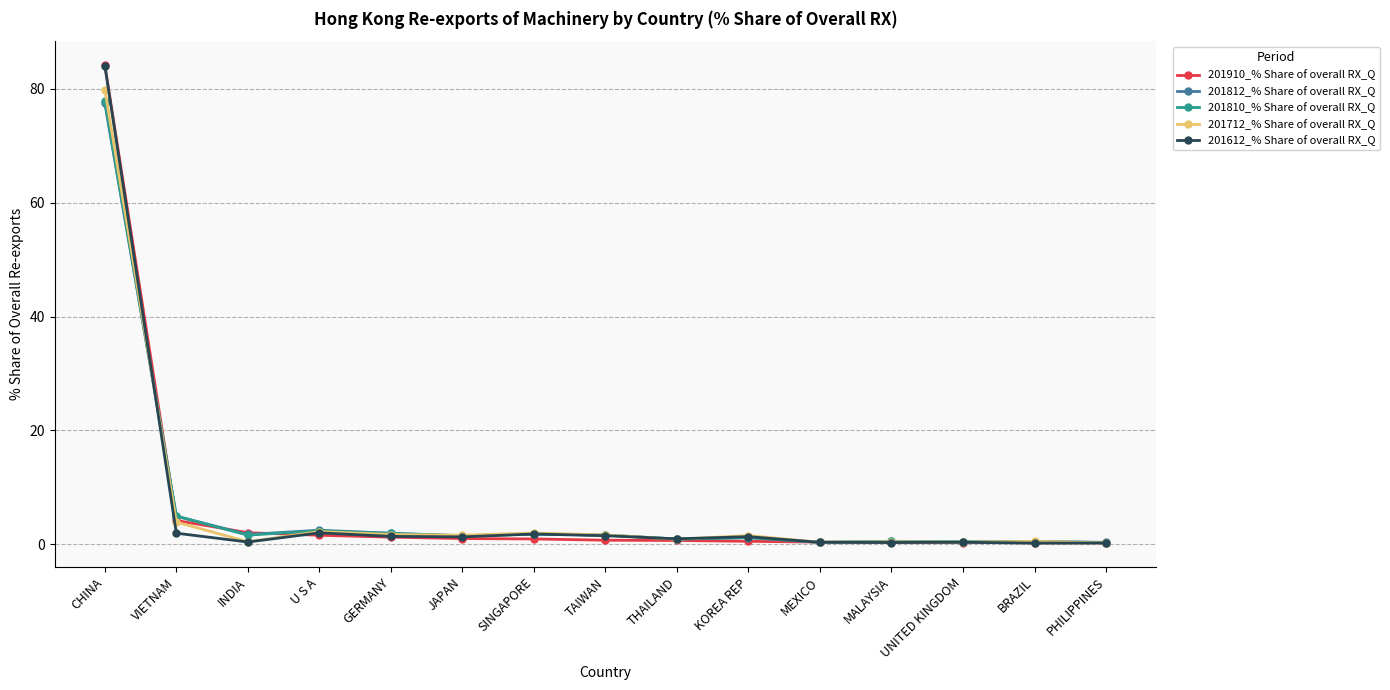

At which category is the sum across all series the highest?

CHINA